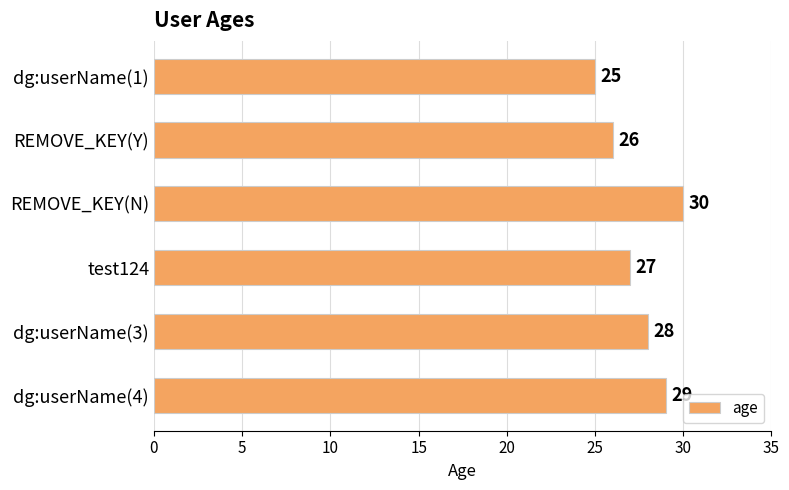

How many bars are there in total?

6